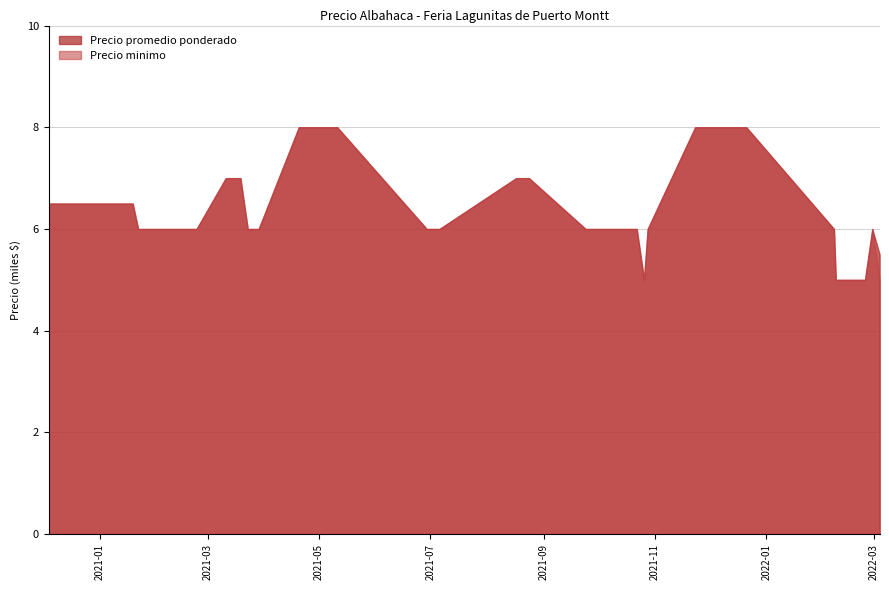

The Precio promedio ponderado series shows 2162 at 2020-12-04. True or false?

False